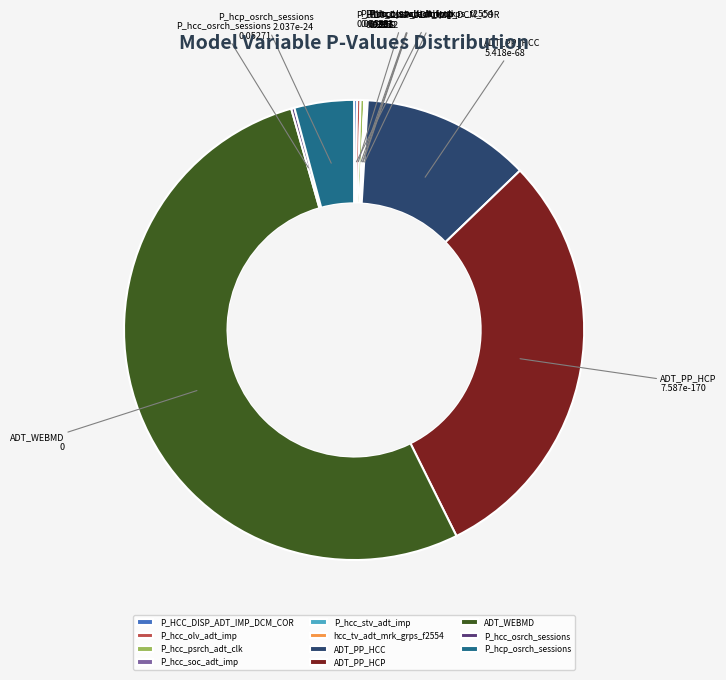

What is the largest slice in the pie chart?

ADT_WEBMD